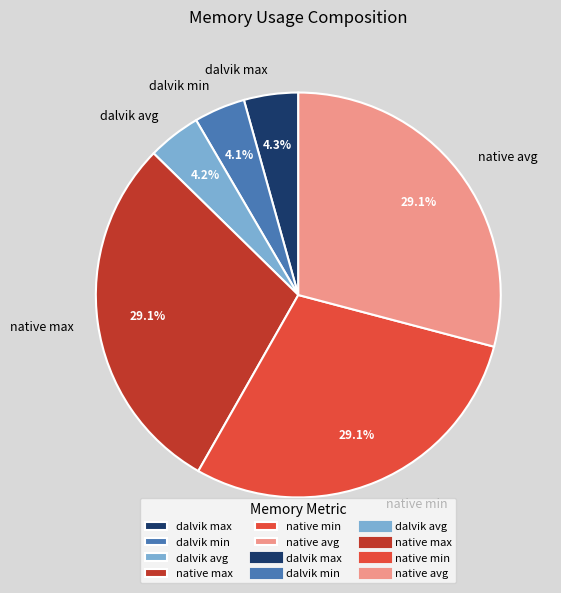

To the nearest percent, what percentage of the pie is dalvik min?

4%